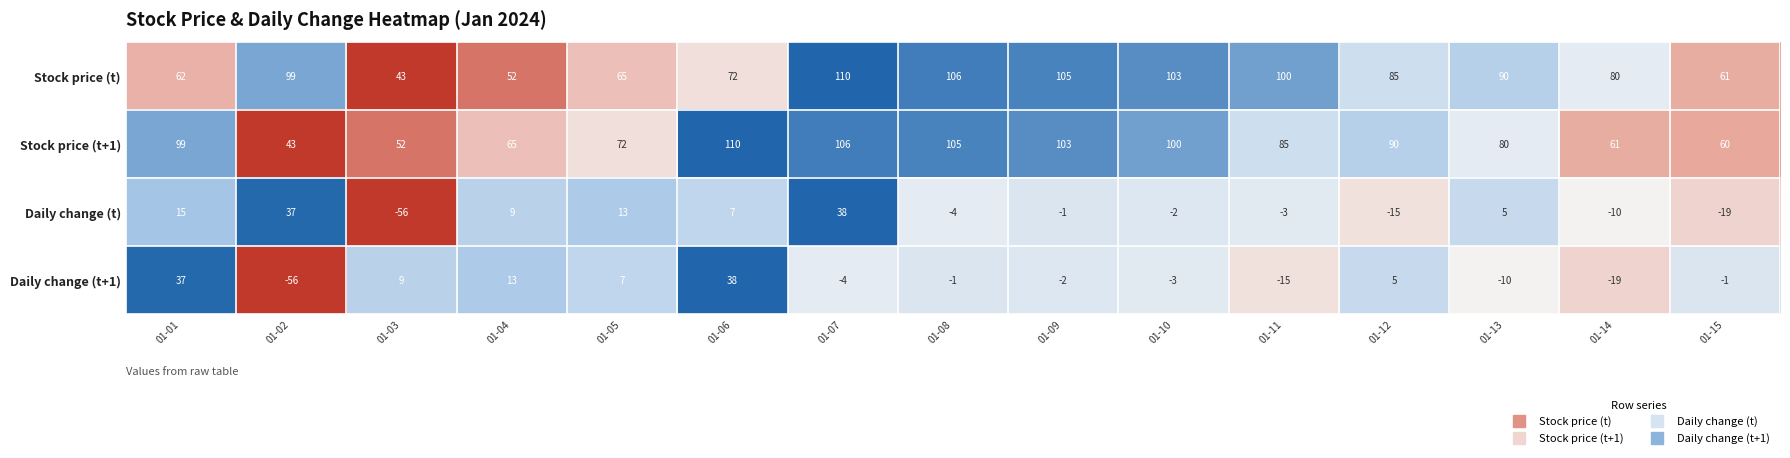

What is the sum of all Stock price (t+1) values?

1231